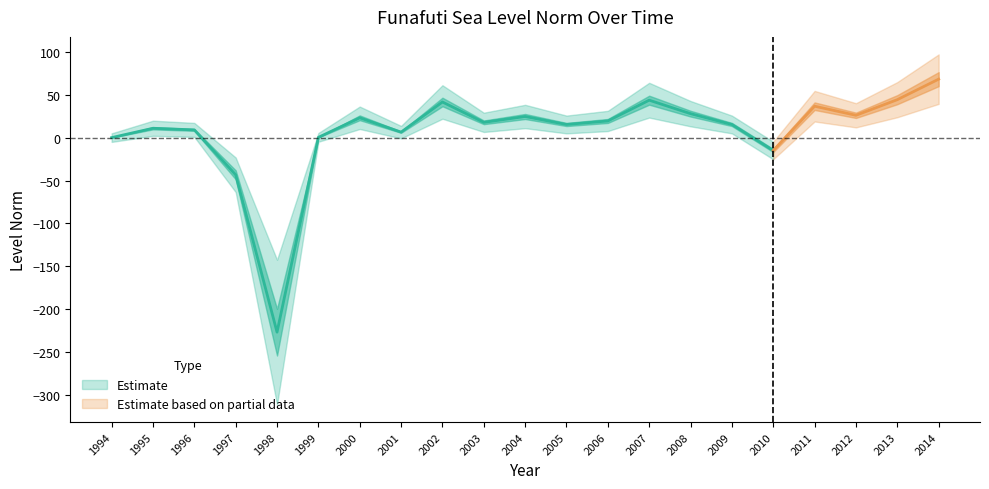

What is the greatest value displayed?

68.1